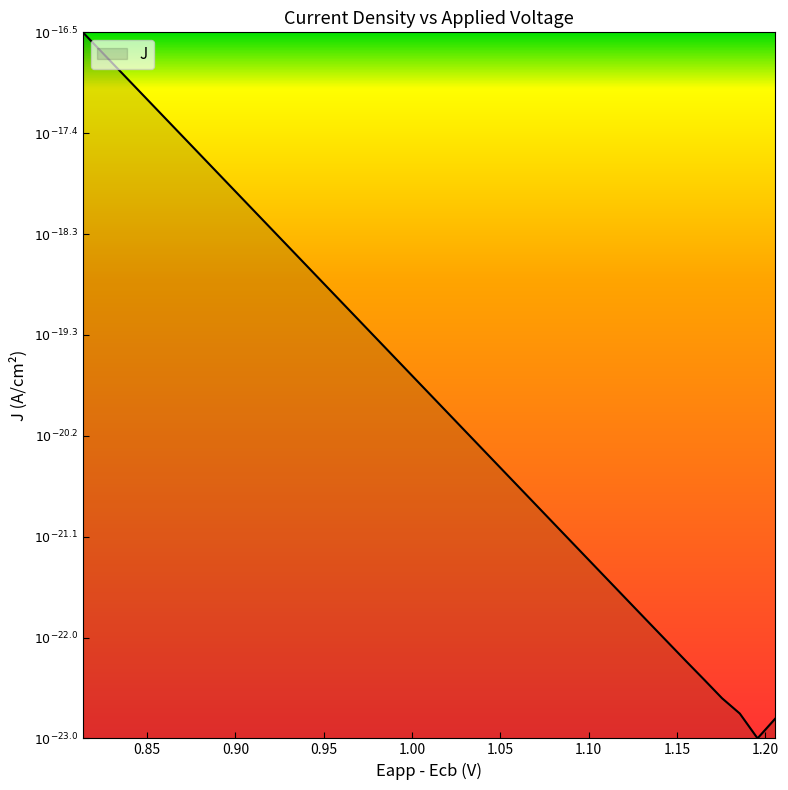

Does the chart have visible grid lines?

No